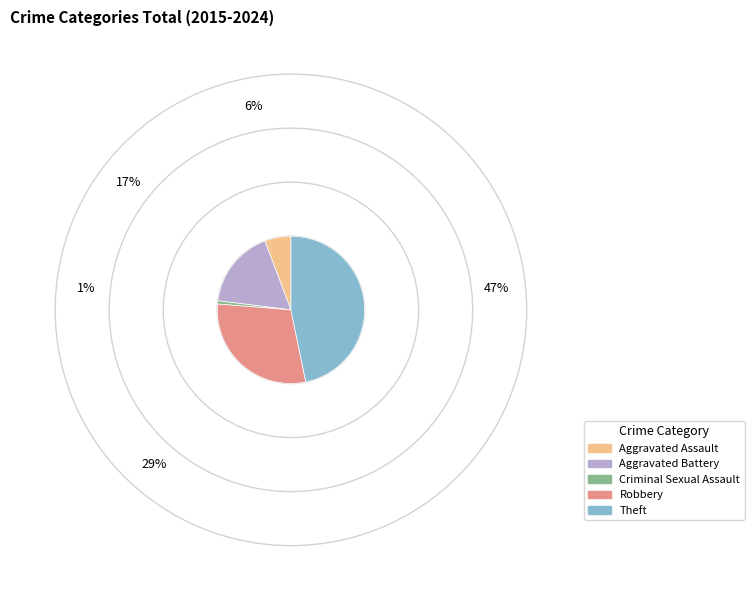

How many segments does this pie chart have?

5